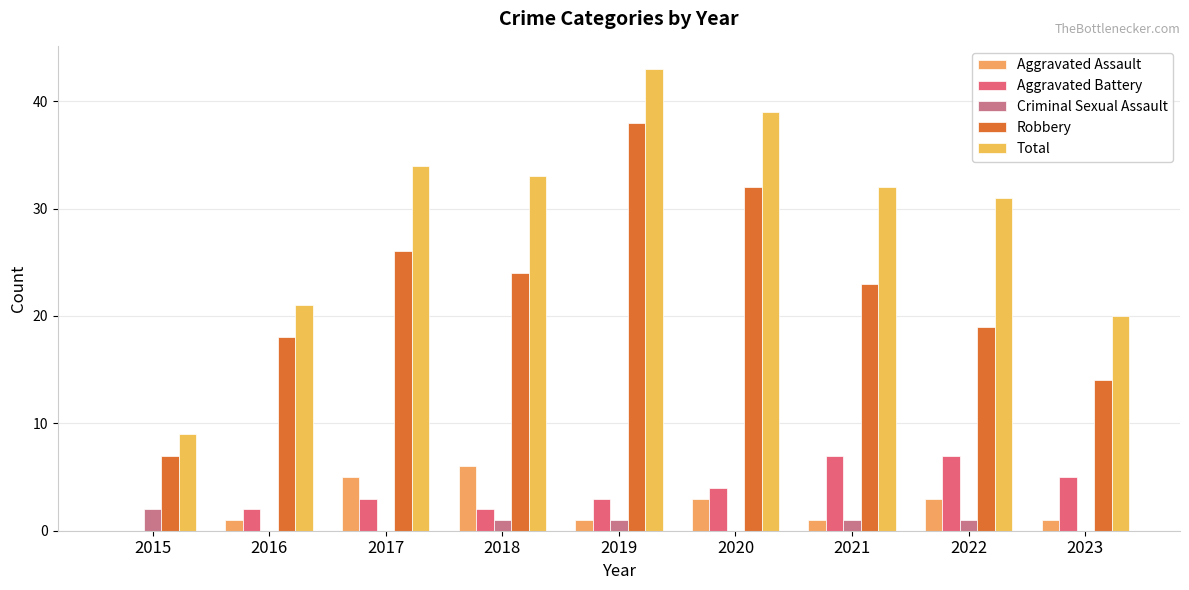

Are the bars horizontal?

No